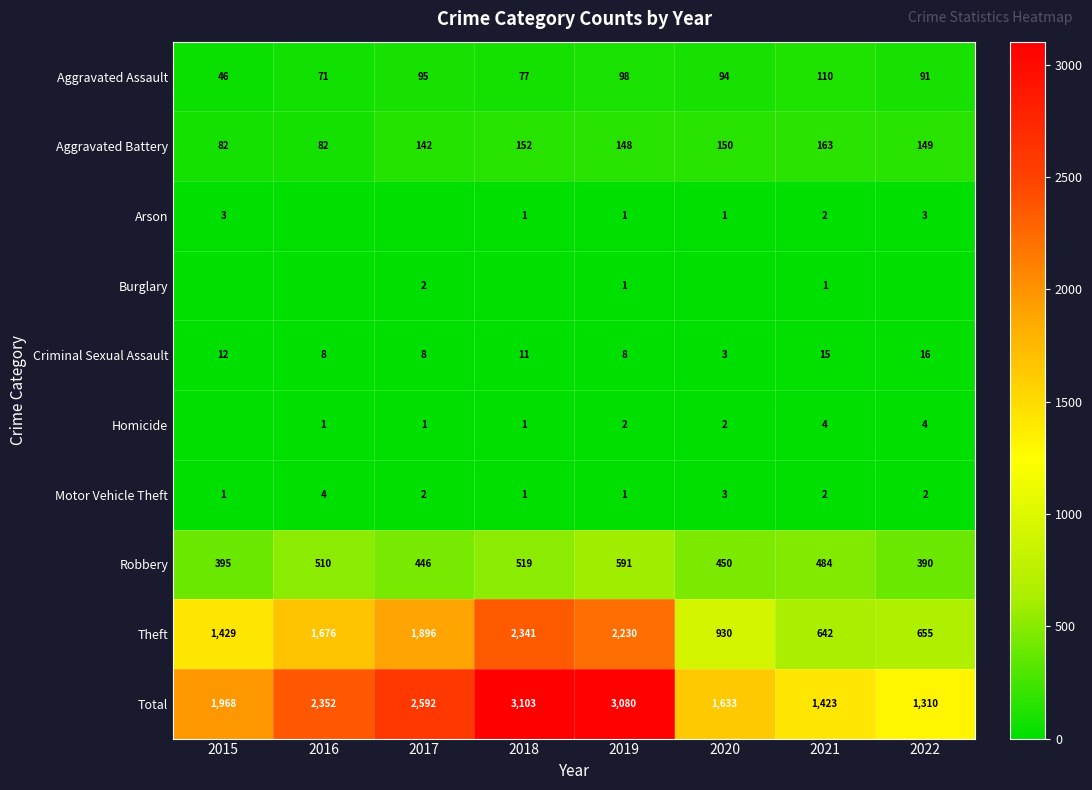

At which category is the sum across all series the highest?

2018